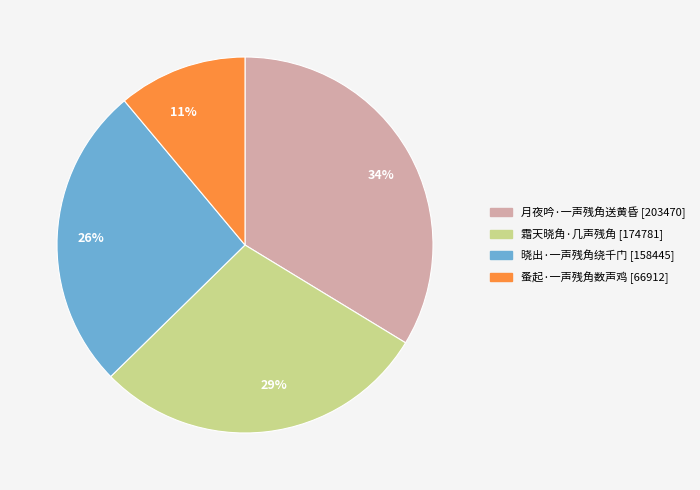

Rank the categories by value from lowest to highest.

蚤起·一声残角数声鸡, 晓出·一声残角绕千门, 霜天晓角·几声残角, 月夜吟·一声残角送黄昏